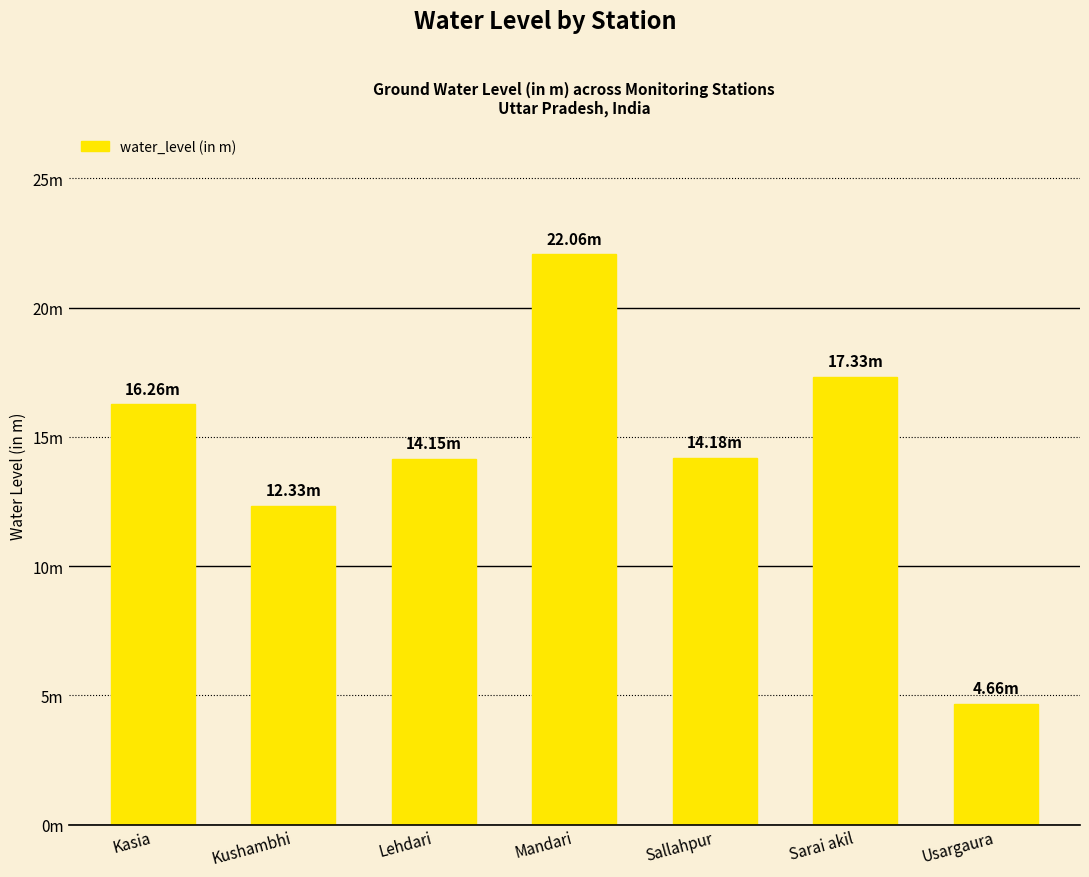

List the labels in order of value, largest first.

Mandari, Sarai akil, Kasia, Sallahpur, Lehdari, Kushambhi, Usargaura